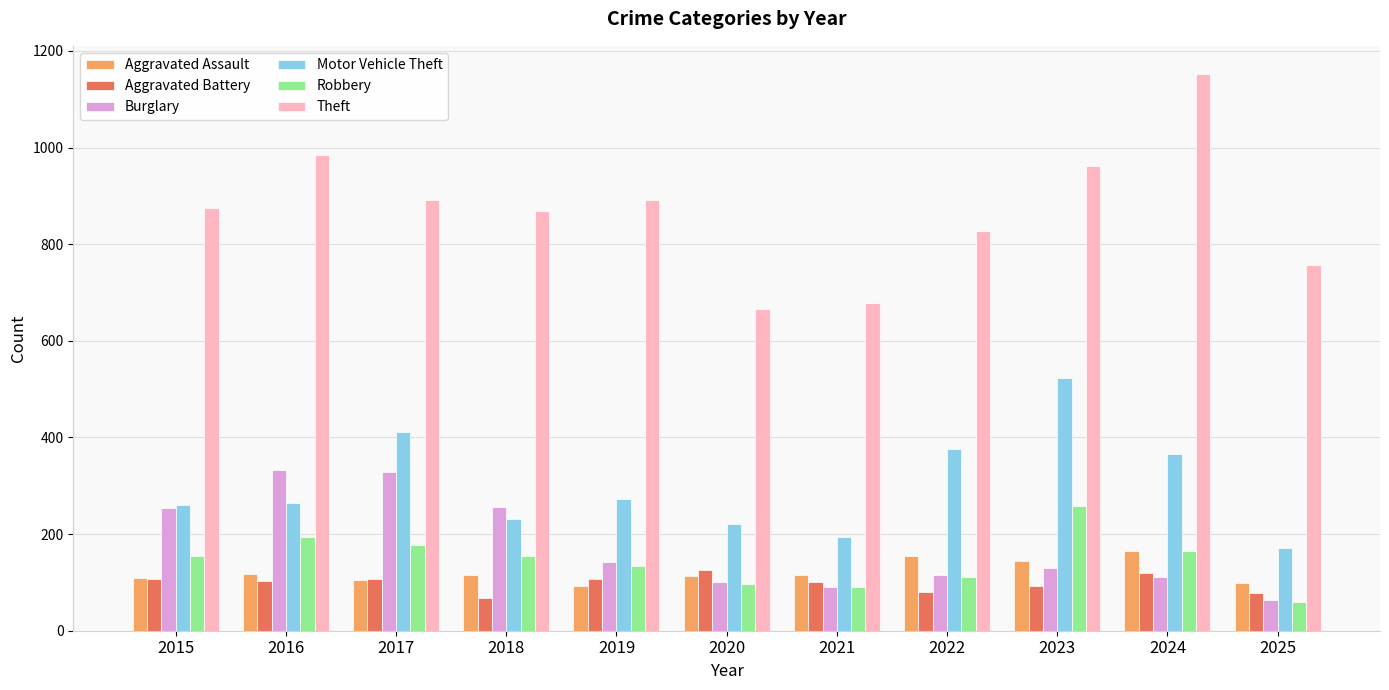

What is the value of the Burglary bar at the 2nd from the left?

333